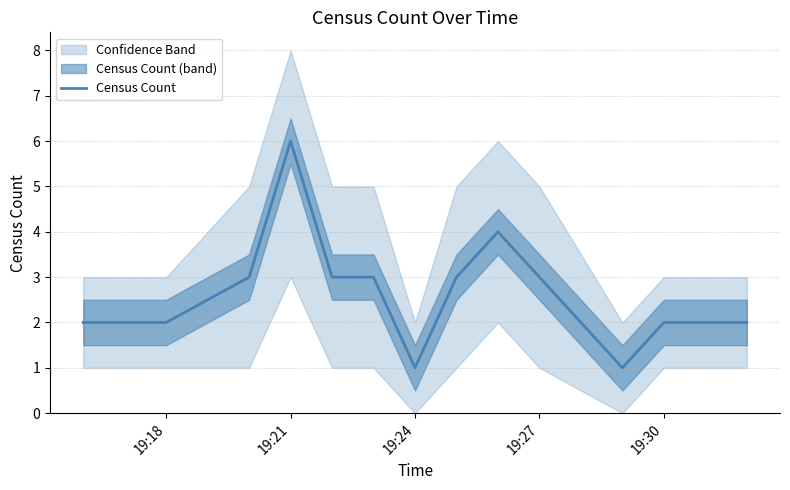

Which category has the highest value in the Census Count series?

19:21